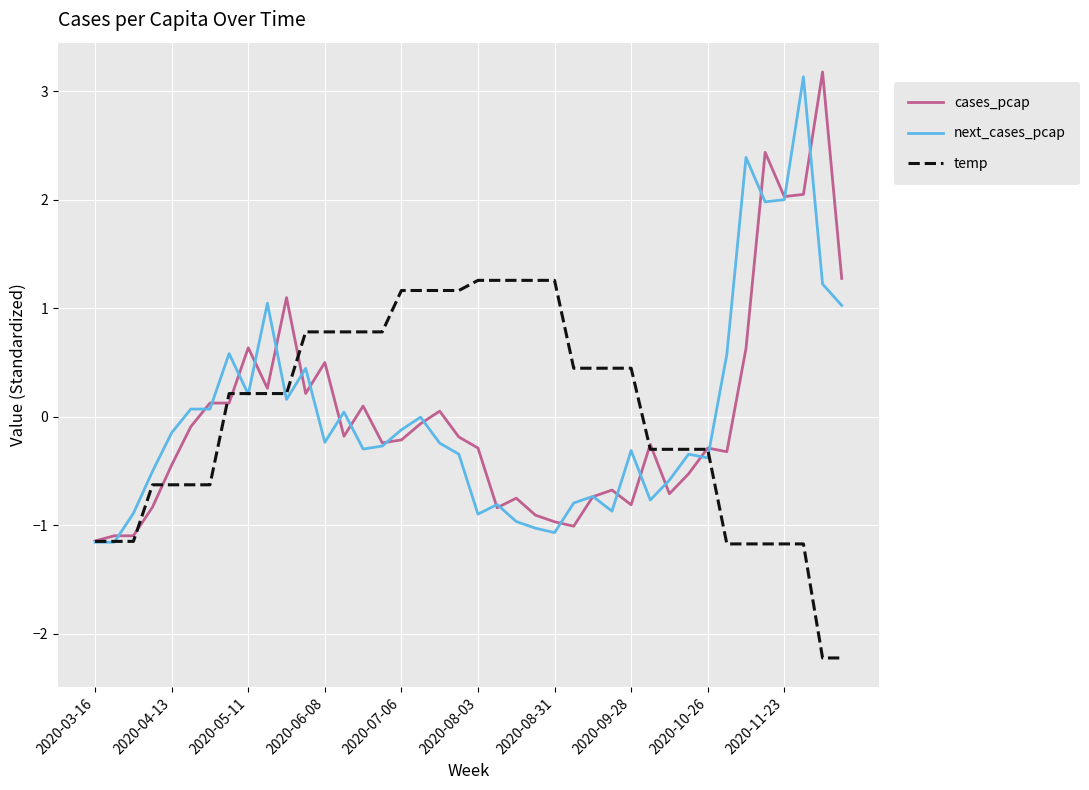

What is the maximum value shown in the chart?

3.2